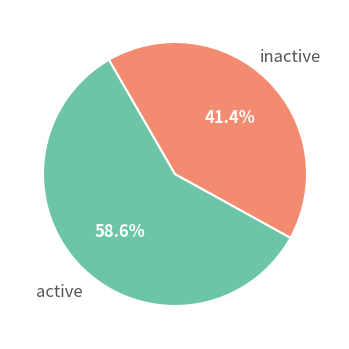

How many slices are in this pie chart?

2